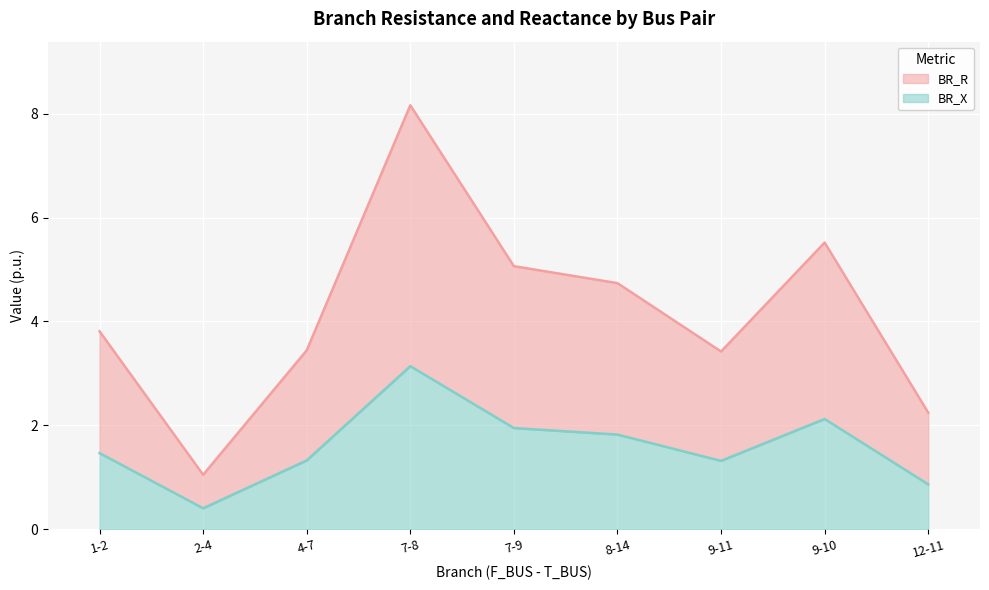

In BR_R, how many points are lower than both neighbors (excluding endpoints)?

2